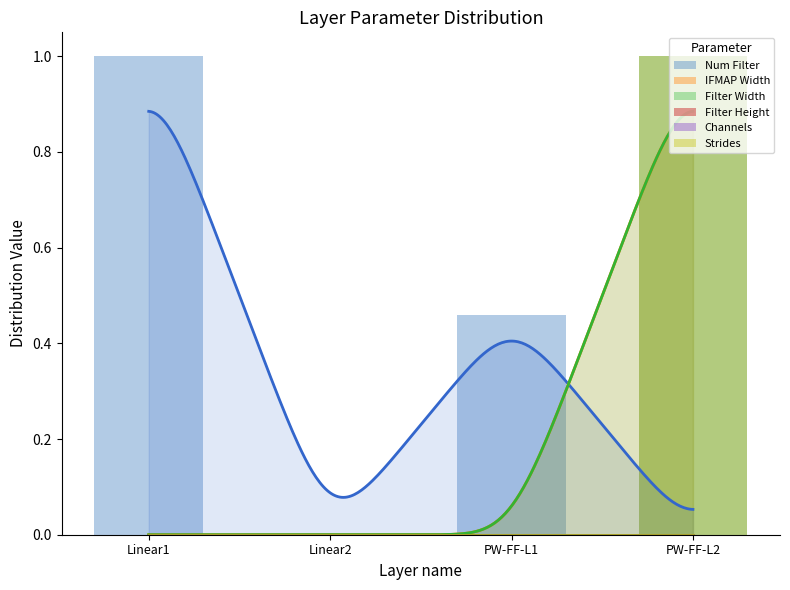

What is the total value across all series at PW-FF-L1?

0.5